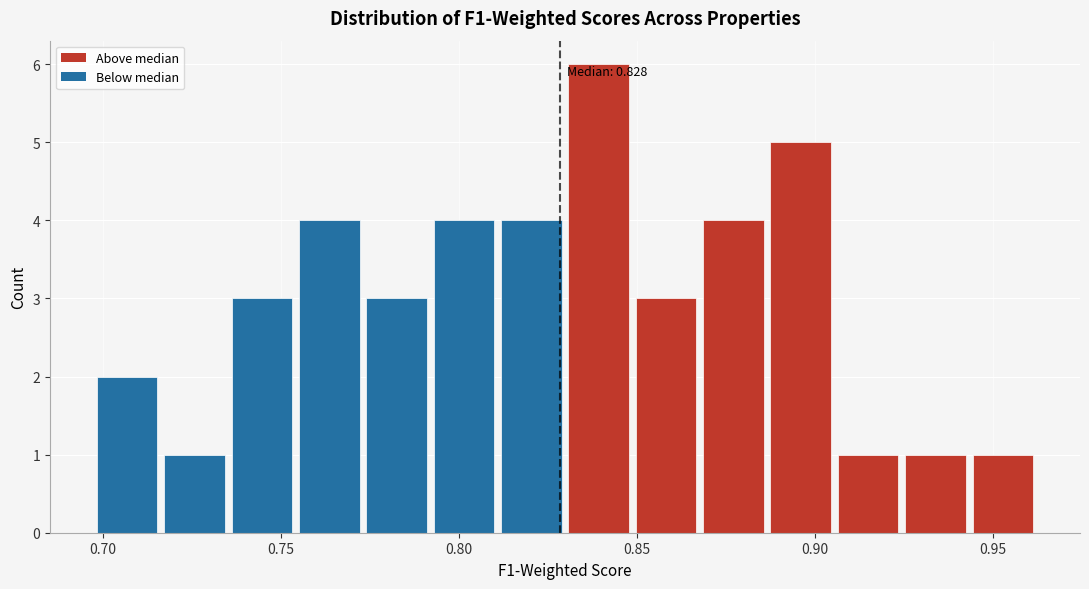

Around what value on the x-axis is the tallest bar? Give the approximate position of its centre, as read against the axis.

0.840